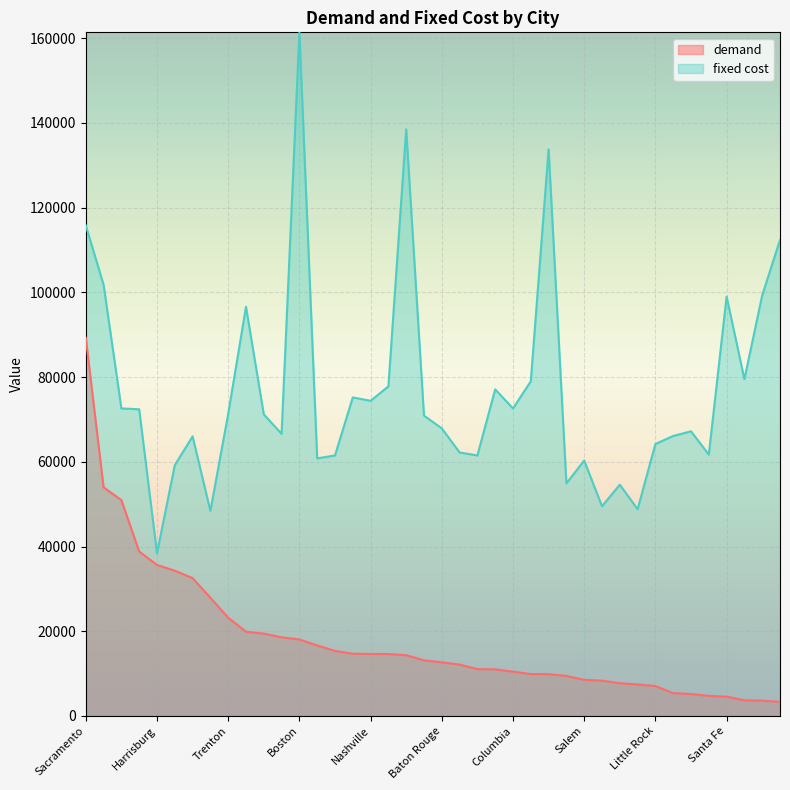

At which category is the sum across all series the highest?

Sacramento